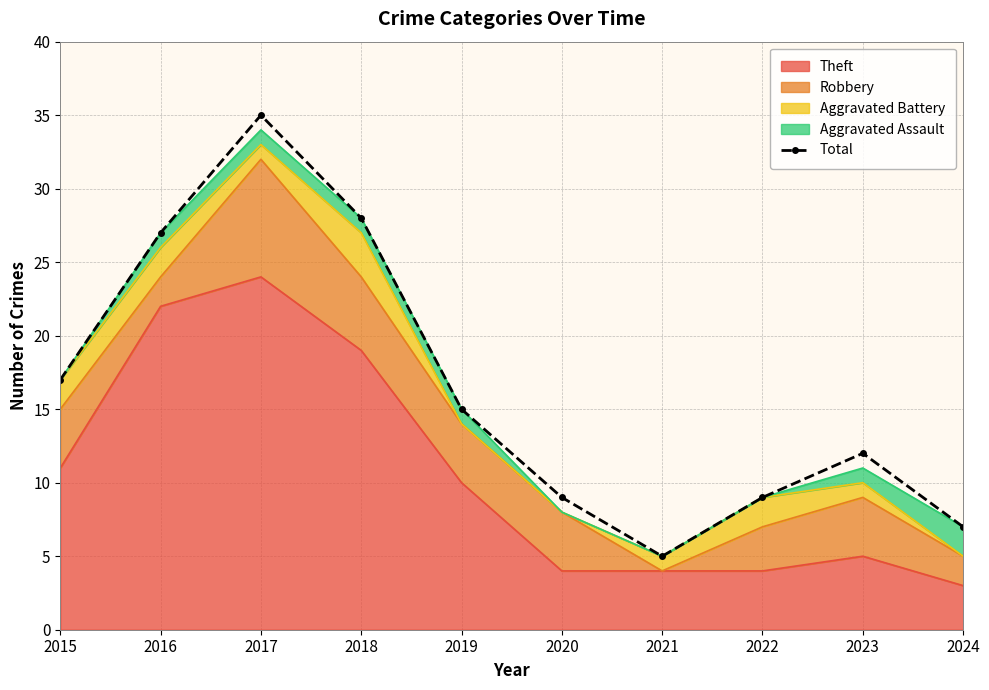

How many interior local peaks (higher than both neighbors) does the data have?

2